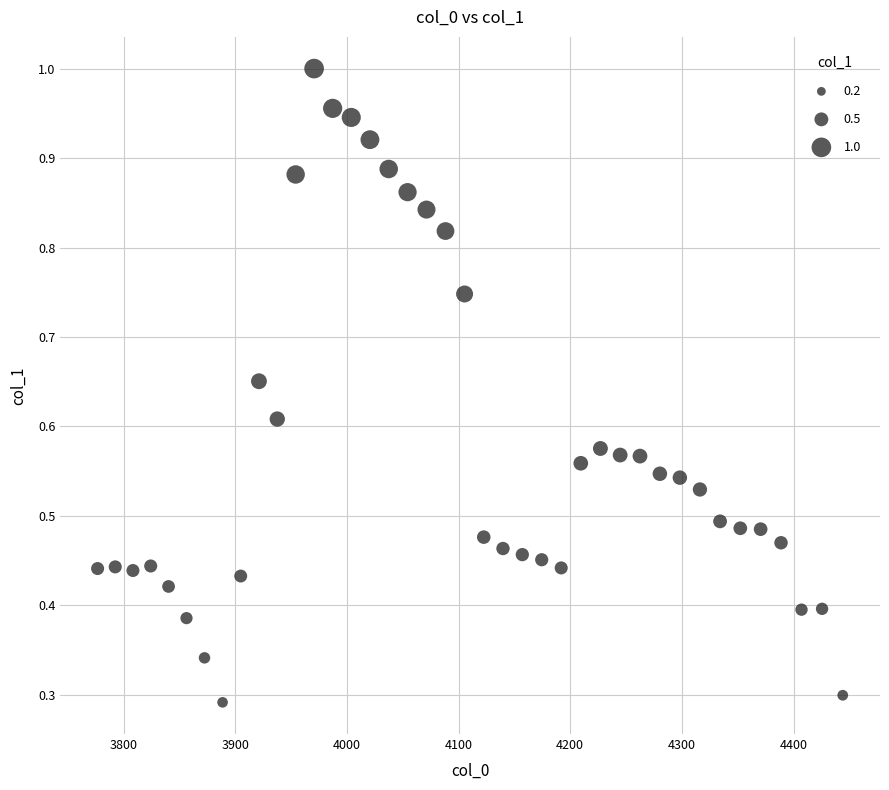

How many data points are displayed?

40